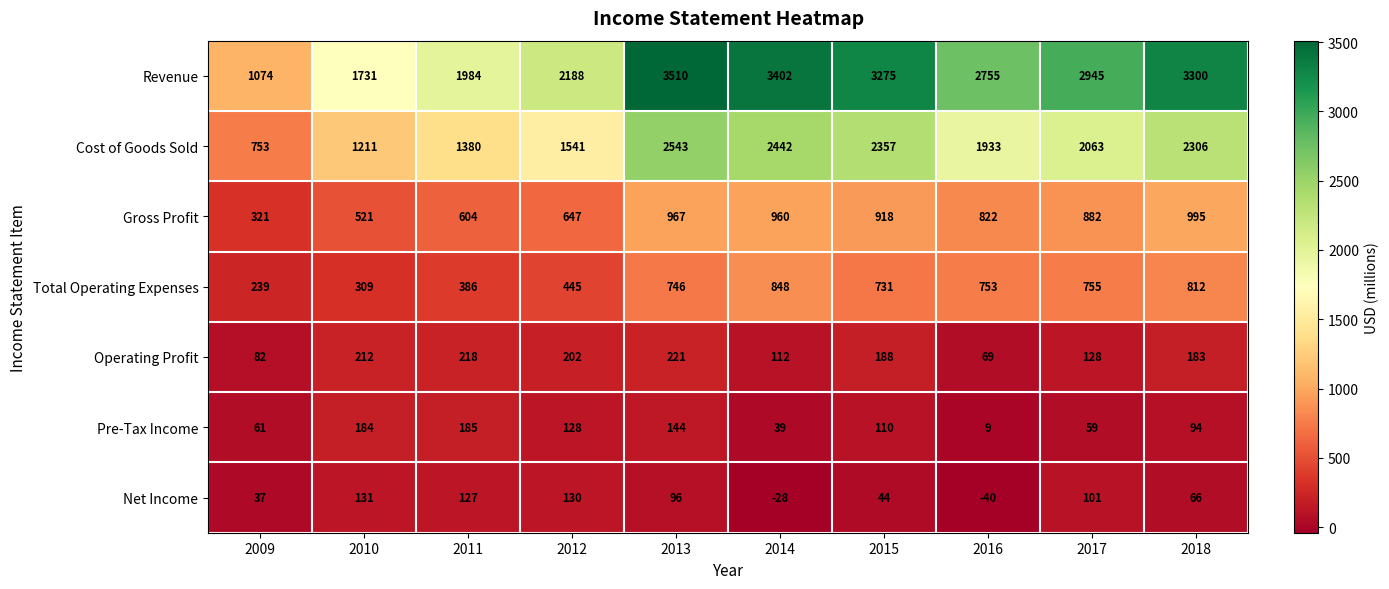

Which series has the largest range (max minus min)?

Revenue